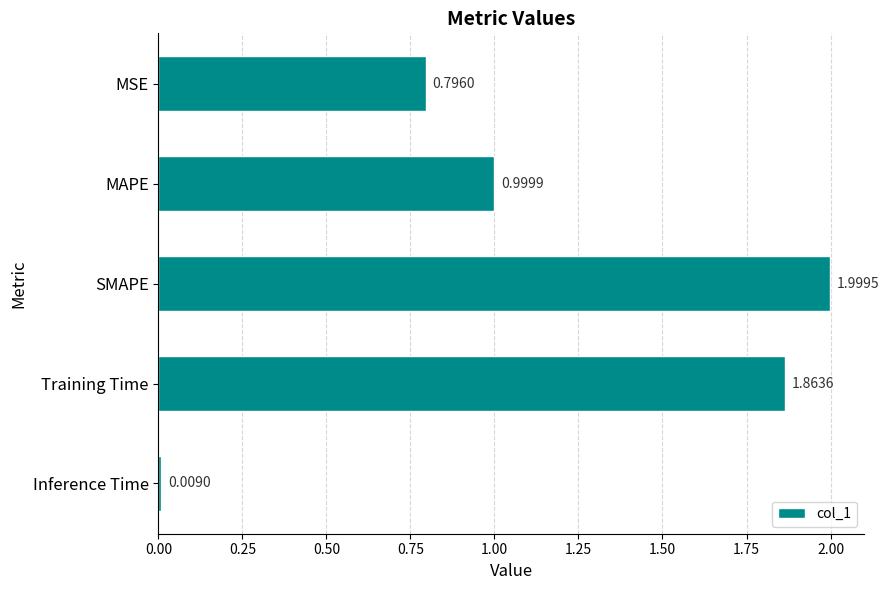

List the labels in order of value, largest first.

SMAPE, Training Time, MAPE, MSE, Inference Time